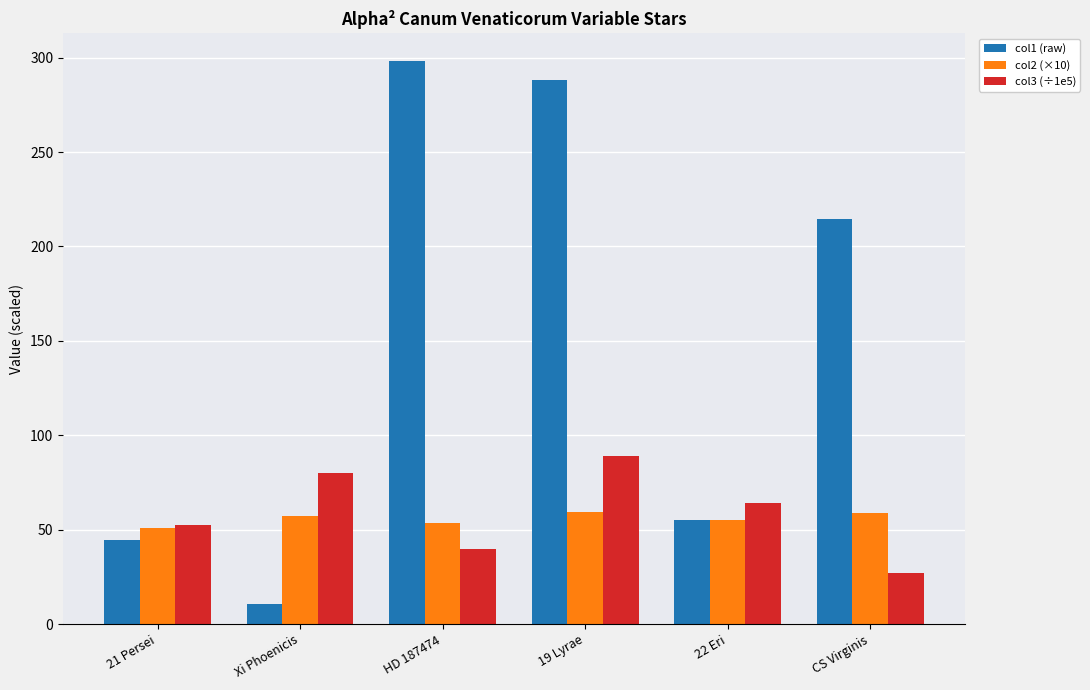

What is the difference between the highest and lowest values at CS Virginis?

187.6